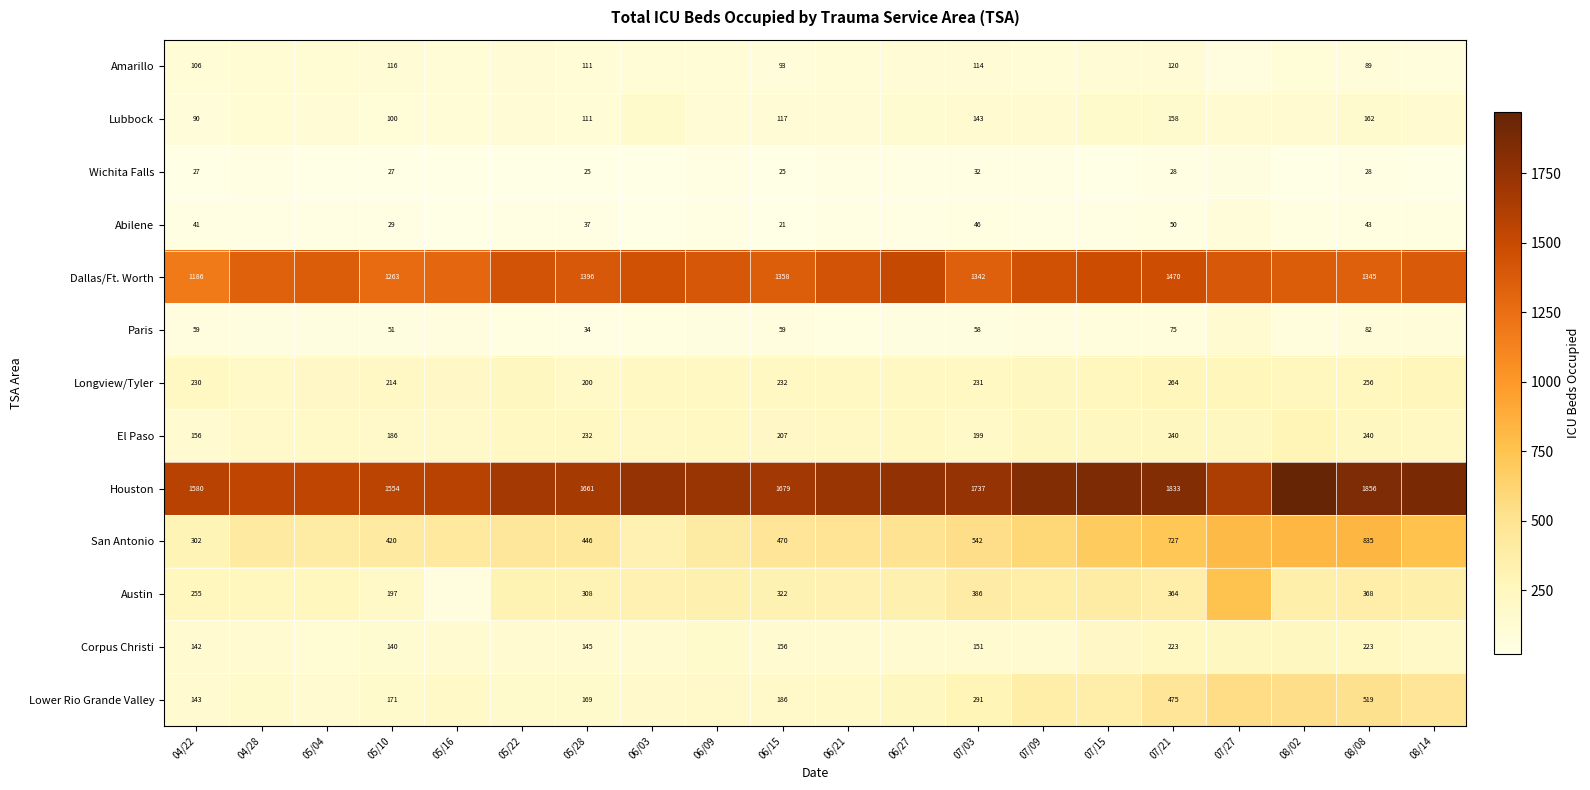

Is it true that Longview/Tyler equals 214 at 05/10?

True